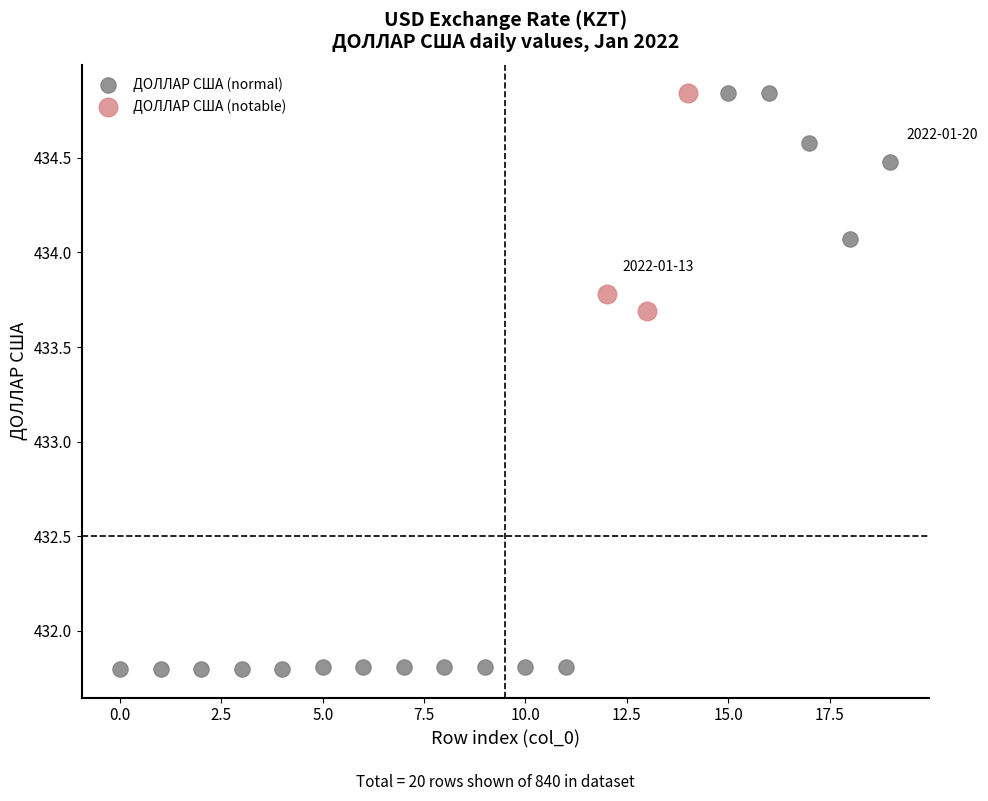

Which series has the largest Y range (max minus min)?

ДОЛЛАР США (normal)